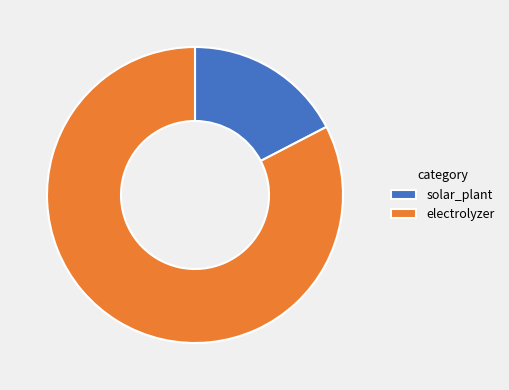

How many segments does this pie chart have?

2